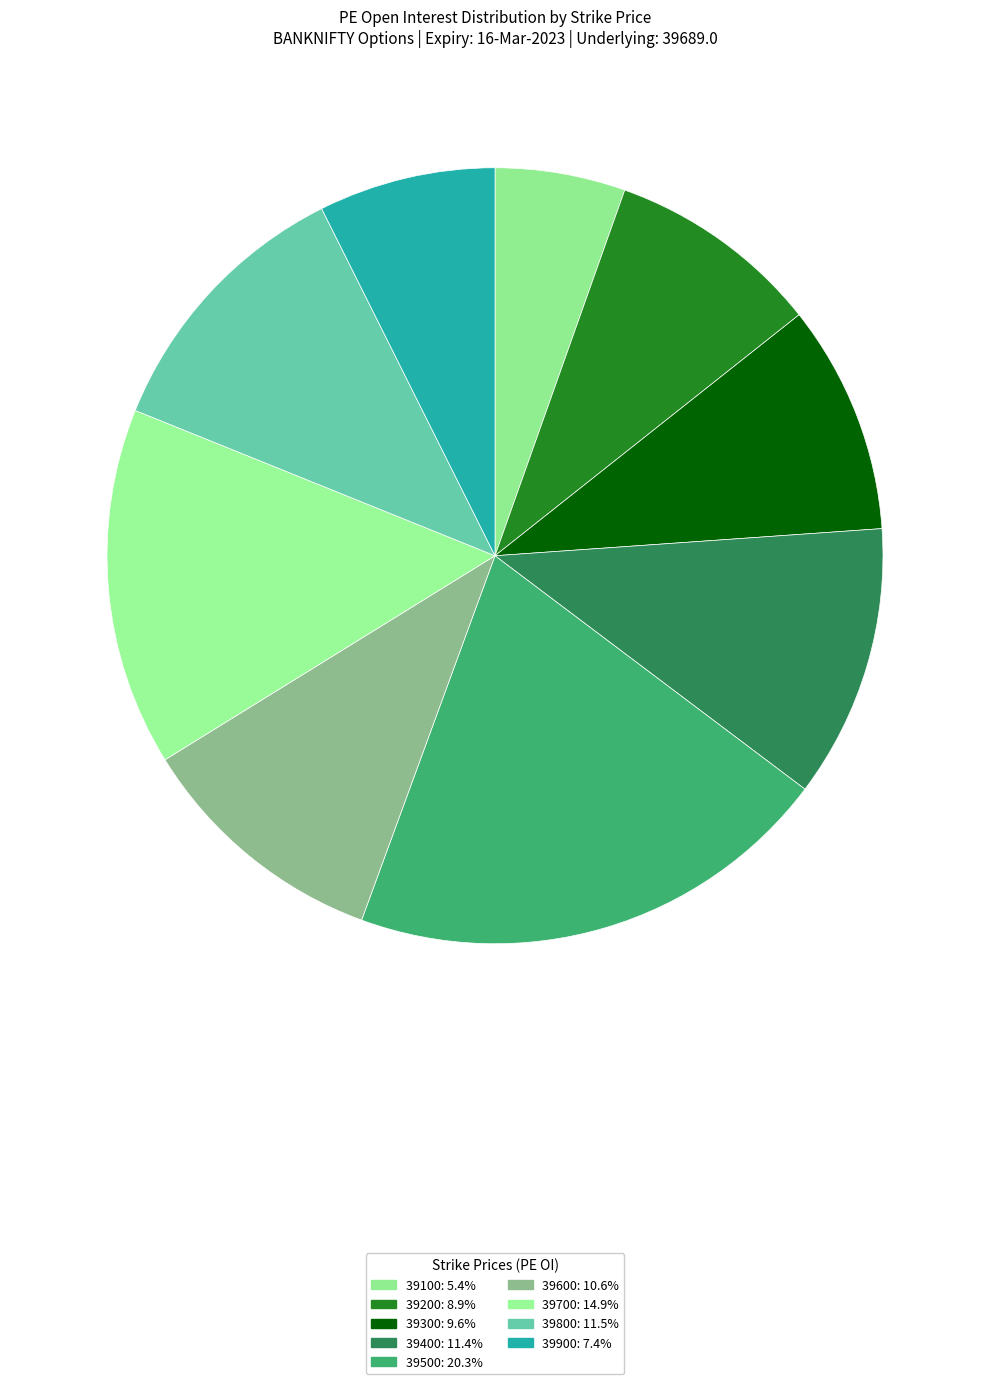

Rank the categories by value from highest to lowest.

39500, 39700, 39800, 39400, 39600, 39300, 39200, 39900, 39100